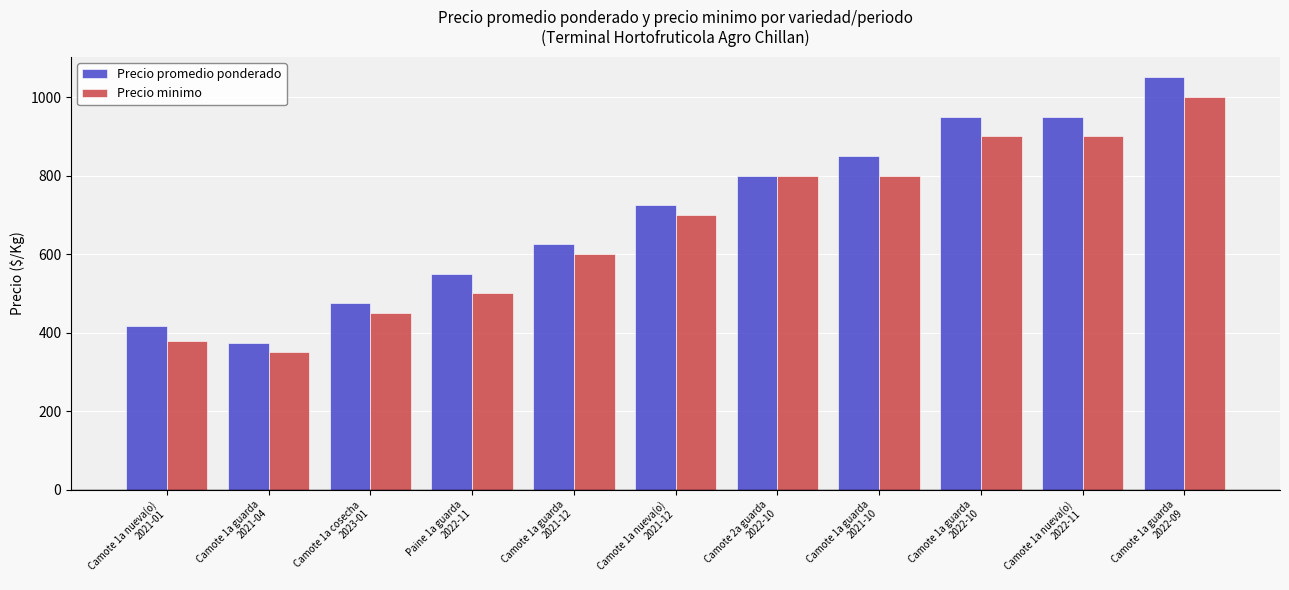

What is the difference between the maximum and minimum values in the Precio minimo series?

650